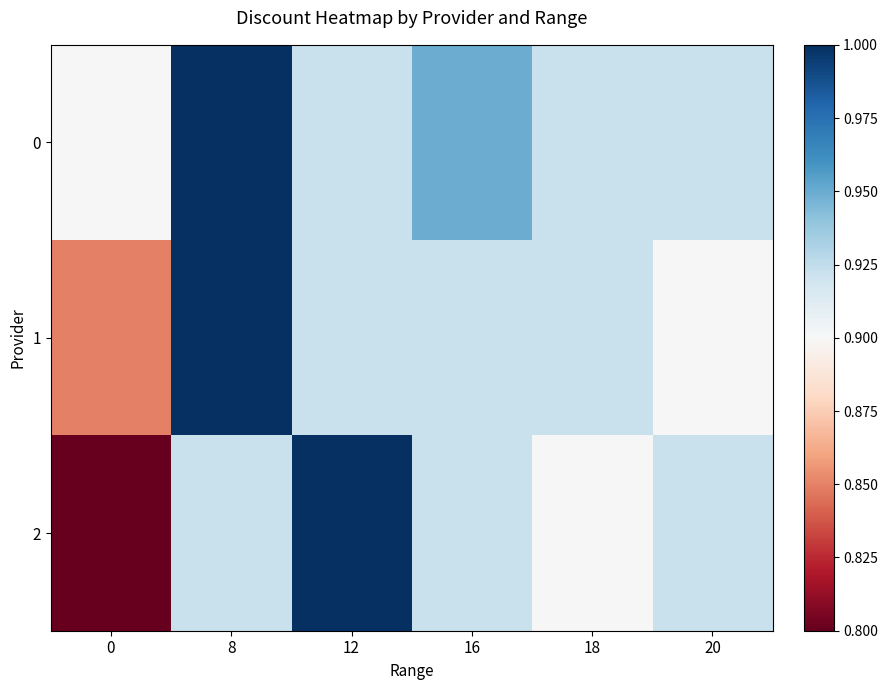

Between 12 and 18, which is larger?

12